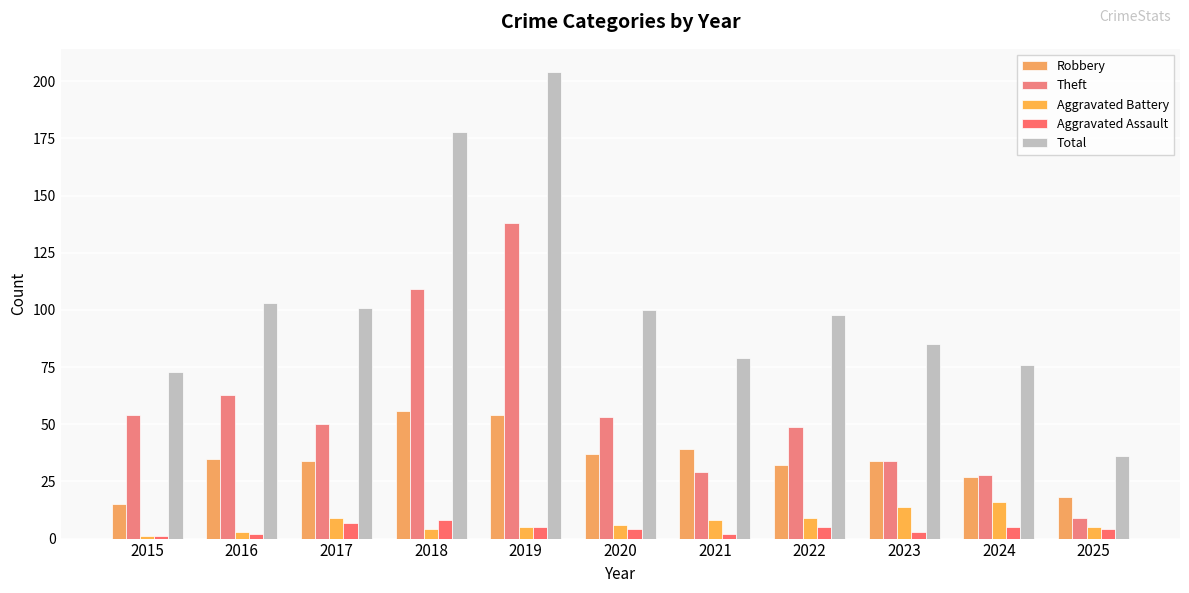

What is the minimum value for Robbery?

15